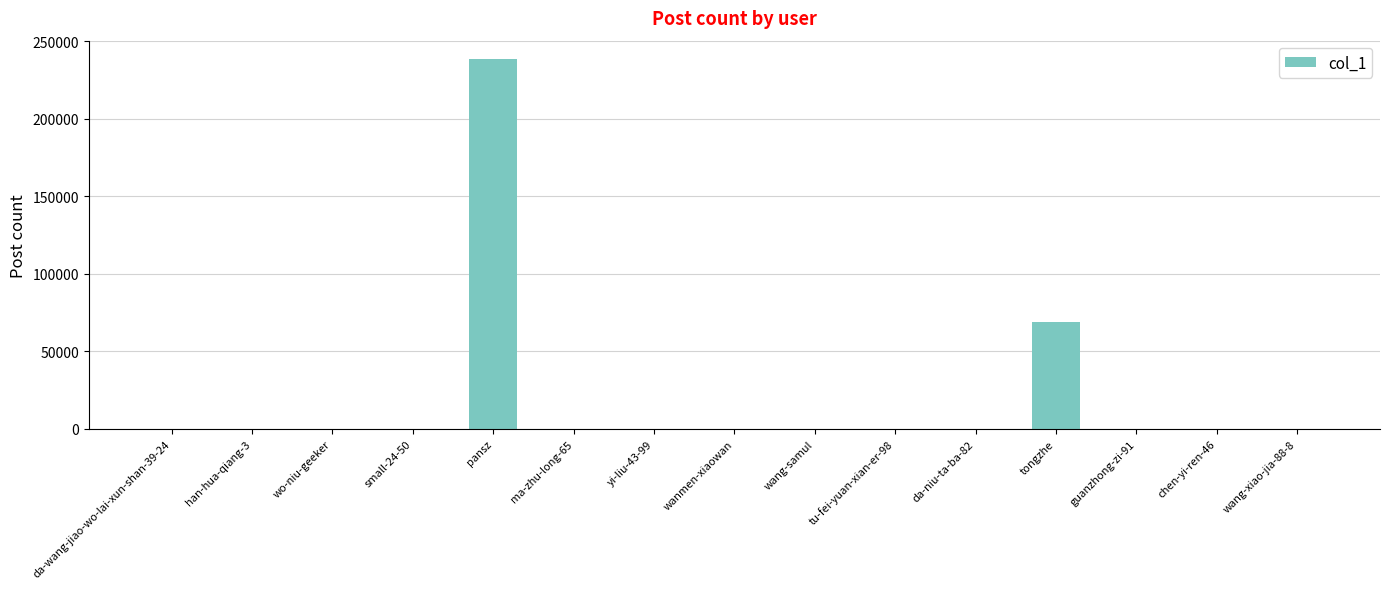

The chart shows a value of 238477 at pansz. True or false?

True